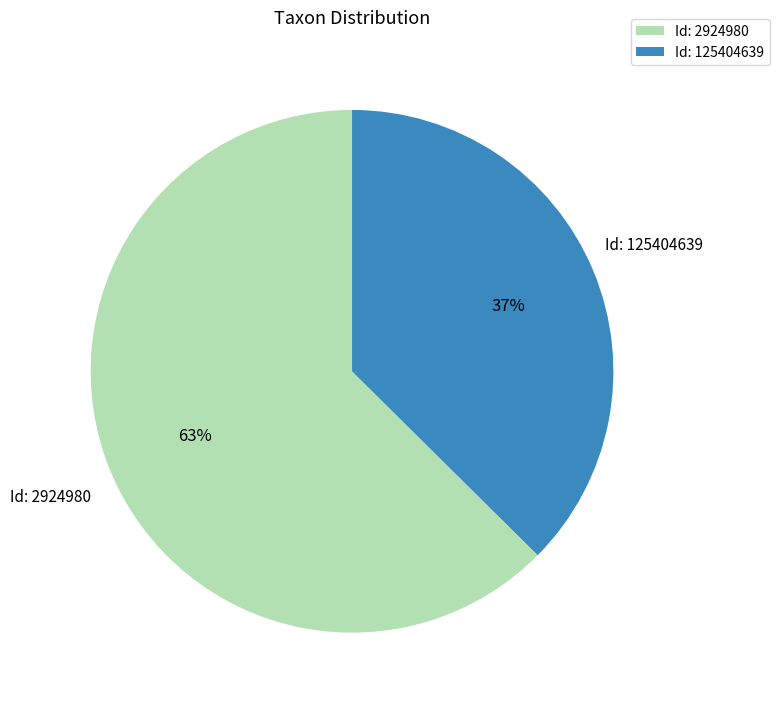

How many slices are in this pie chart?

2